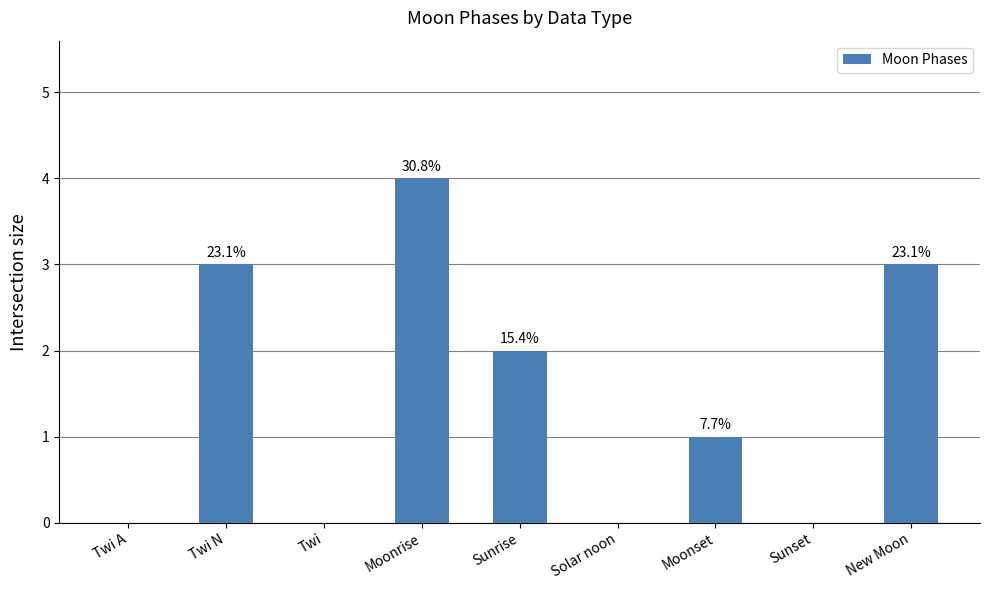

Is it true that the value at Moonset is 1?

True